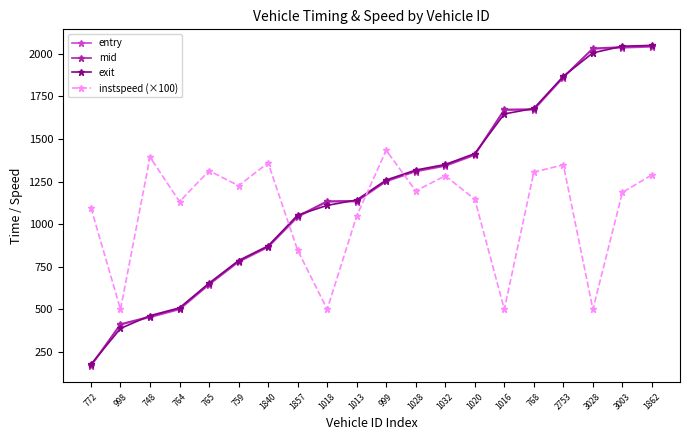

What is the sum of the mid values at 1016 and 1013?

2810.7